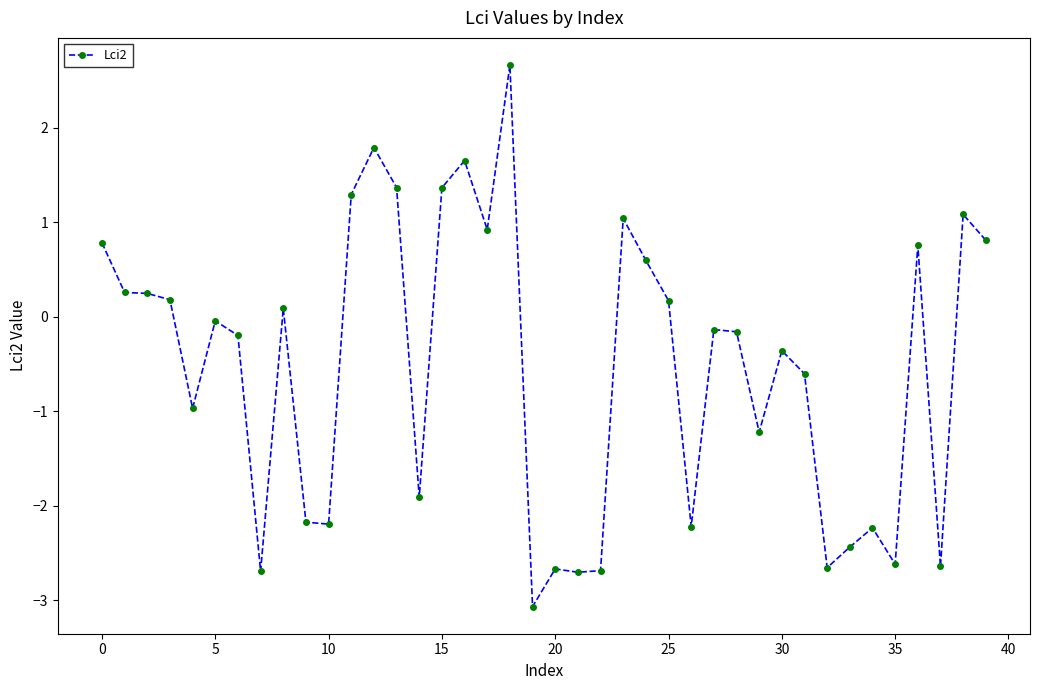

True or false: there are more than 1 points higher than both neighbors.

True